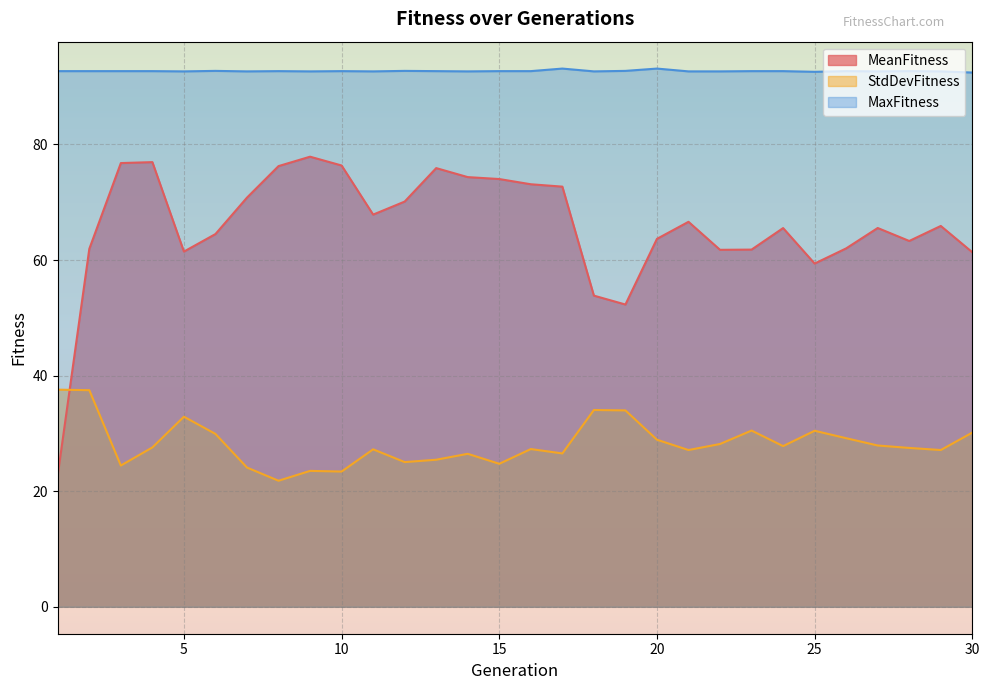

Reading left to right, transcribe all the data shown in this chart.

MeanFitness: 22.8	61.9	76.8	76.9	61.5	64.5	70.8	76.3	77.9	76.4	67.9	70.1	75.9	74.4	74.0	73.1	72.7	53.8	52.3	63.7	66.6	61.8	61.8	65.5	59.4	62.0	65.5	63.3	65.9	61.3
StdDevFitness: 37.6	37.5	24.4	27.6	32.9	29.9	24.1	21.8	23.5	23.4	27.3	25.0	25.4	26.5	24.7	27.3	26.5	34.1	34.0	28.9	27.1	28.2	30.5	27.8	30.5	29.2	27.9	27.5	27.1	30.1
MaxFitness: 92.7	92.7	92.7	92.7	92.6	92.7	92.6	92.7	92.6	92.7	92.6	92.7	92.7	92.6	92.7	92.7	93.1	92.6	92.7	93.1	92.6	92.6	92.7	92.7	92.6	92.7	92.6	92.7	92.6	92.4